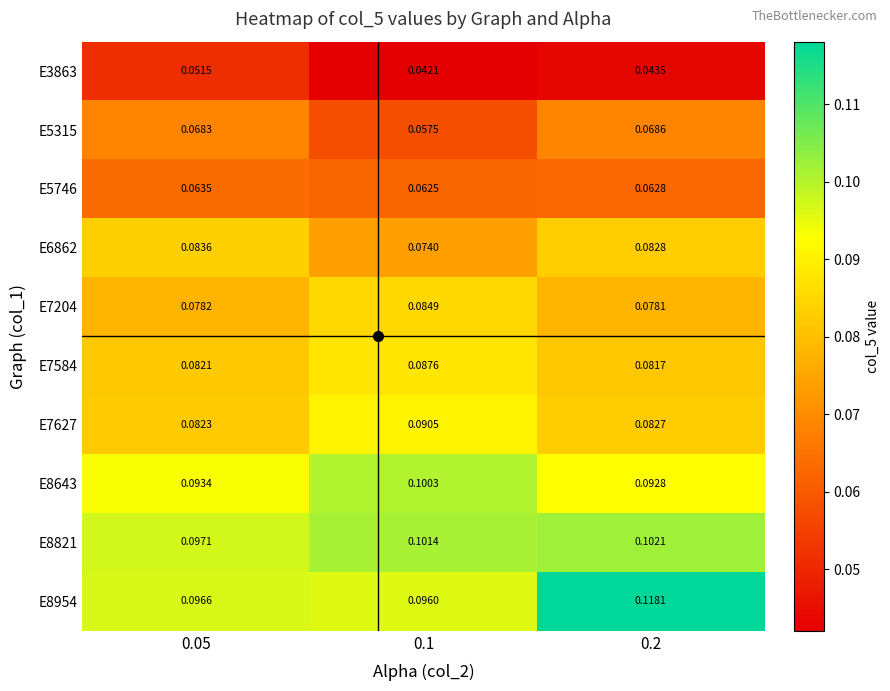

Which series has the largest total across all categories?

E8954